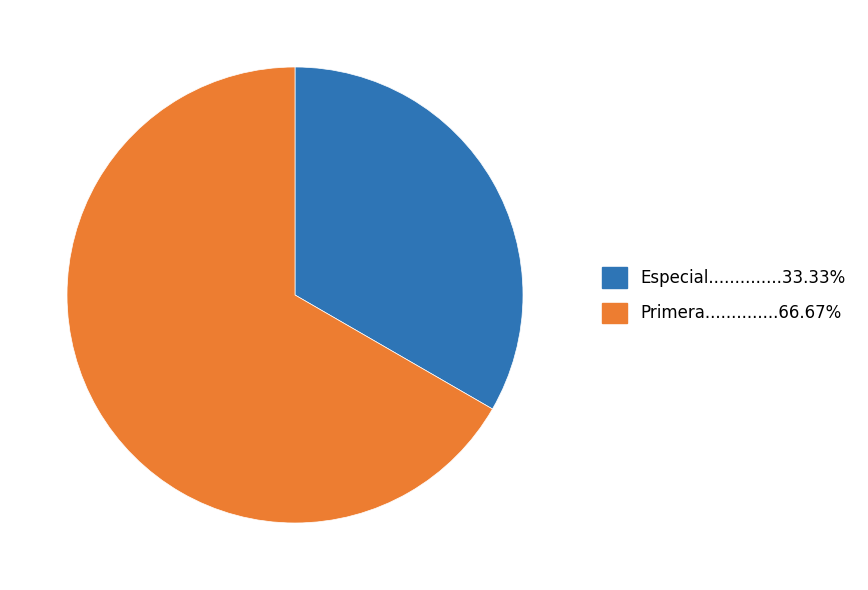

Is there a majority slice in this chart?

Yes